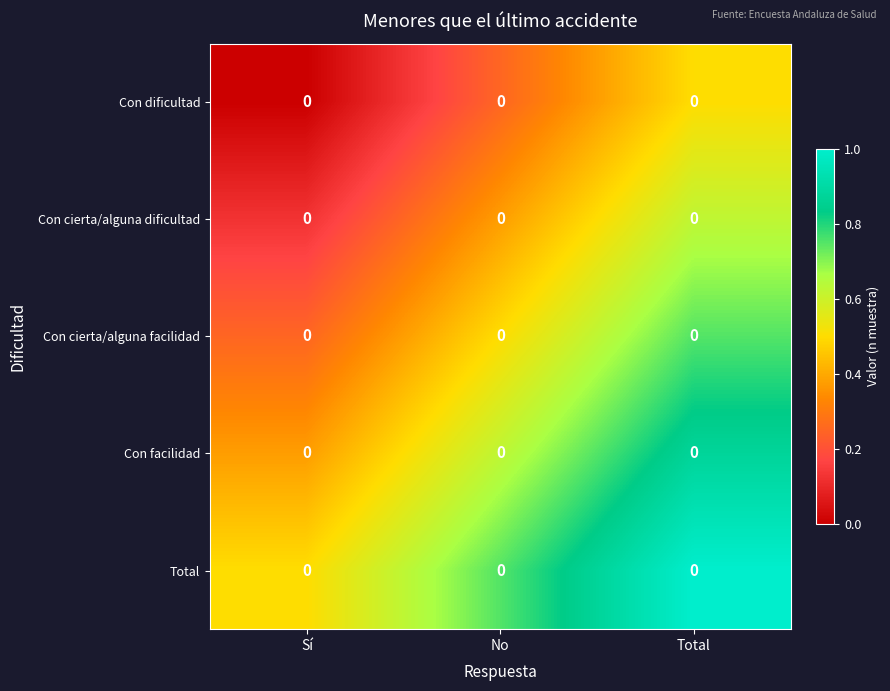

At how many categories does at least one series exceed 0?

3